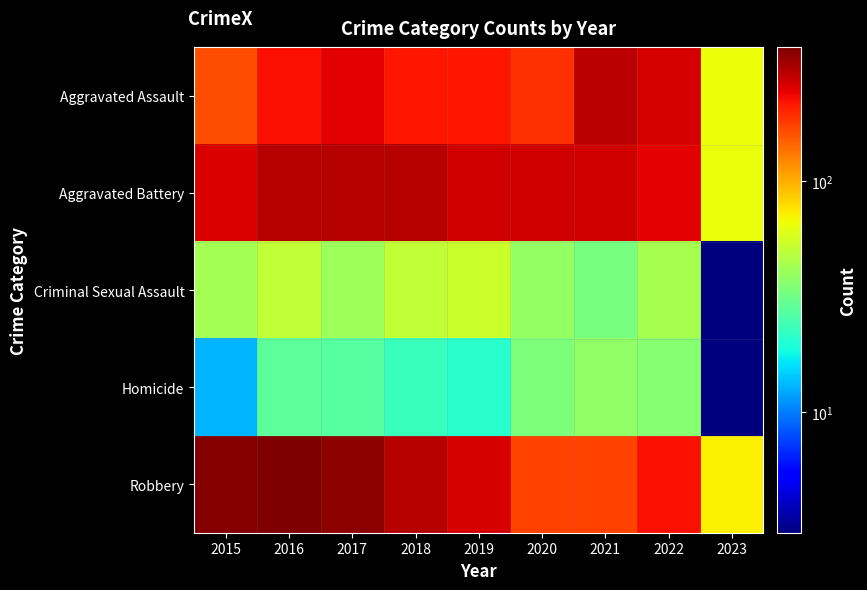

What is the smallest value displayed?

3